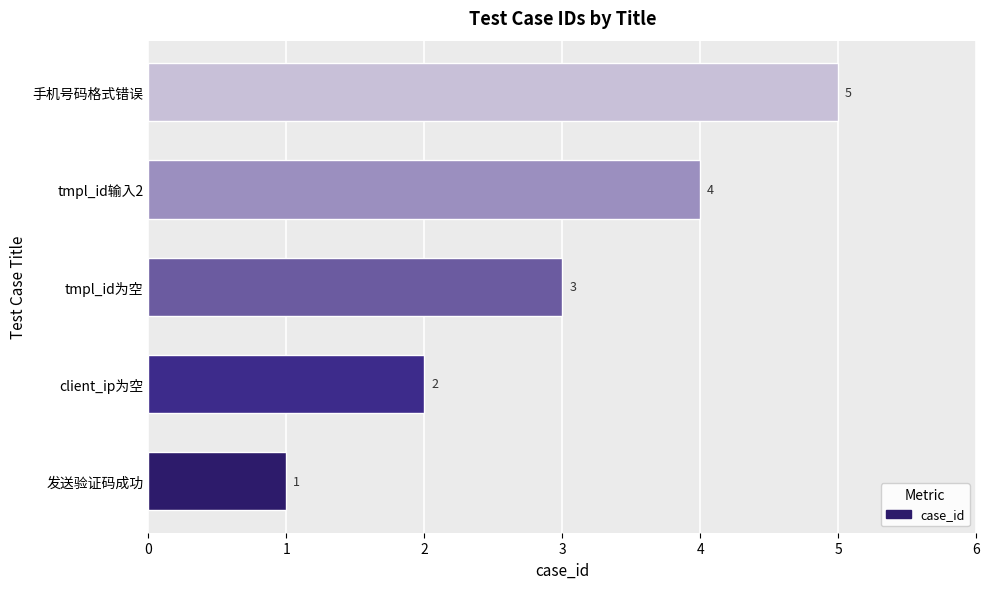

What is the smallest value displayed?

1